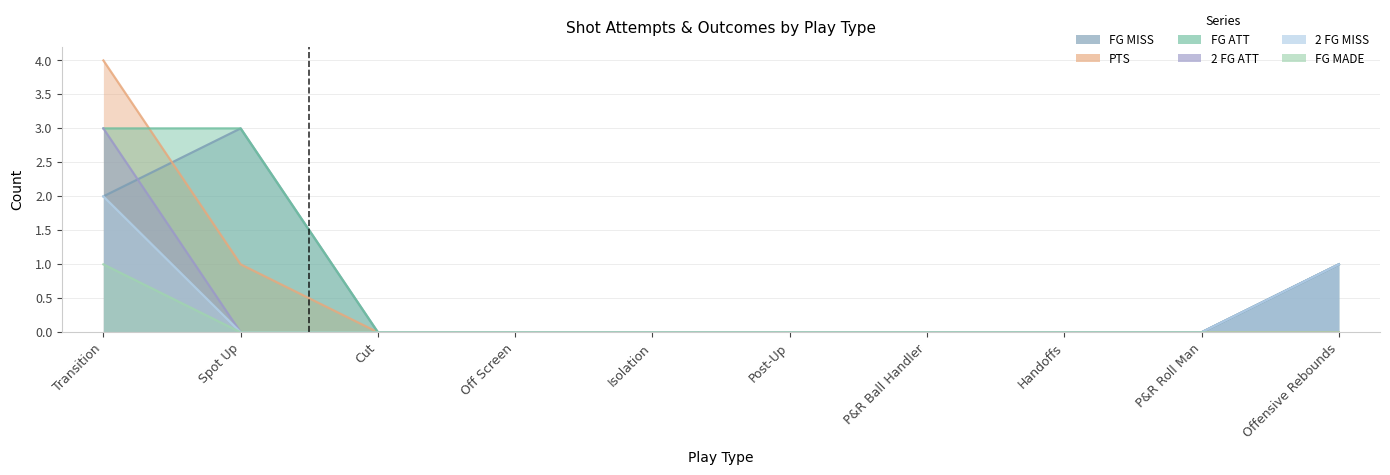

Is the value of FG ATT at Post-Up greater than the value of 2 FG MISS at Offensive Rebounds?

No